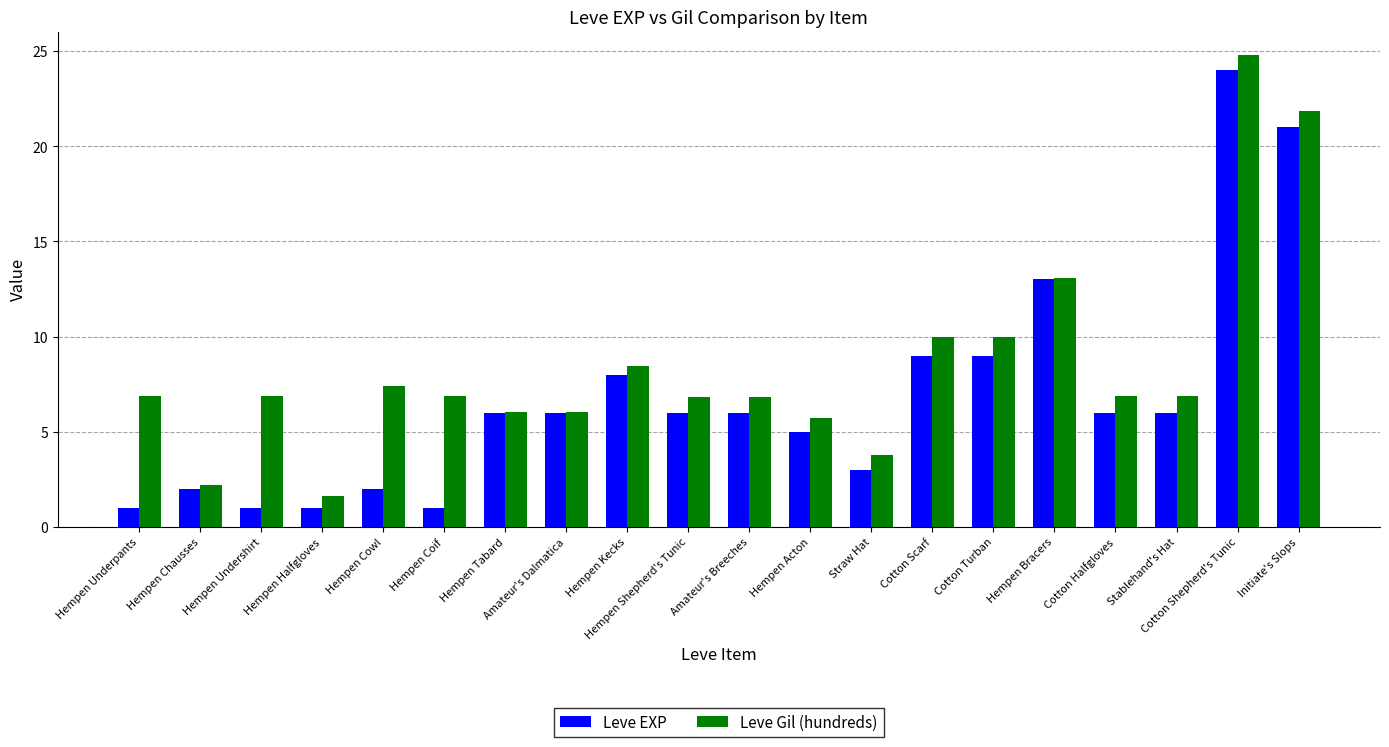

At how many categories does at least one series exceed 9?

5